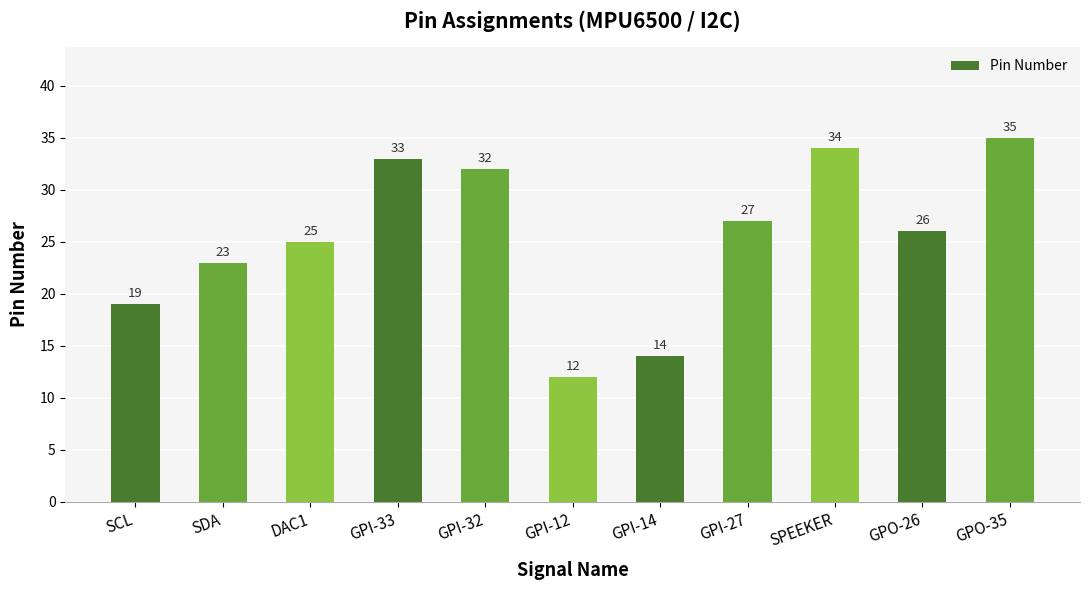

What is the ratio of the value at SCL to the value at GPI-27?

0.7